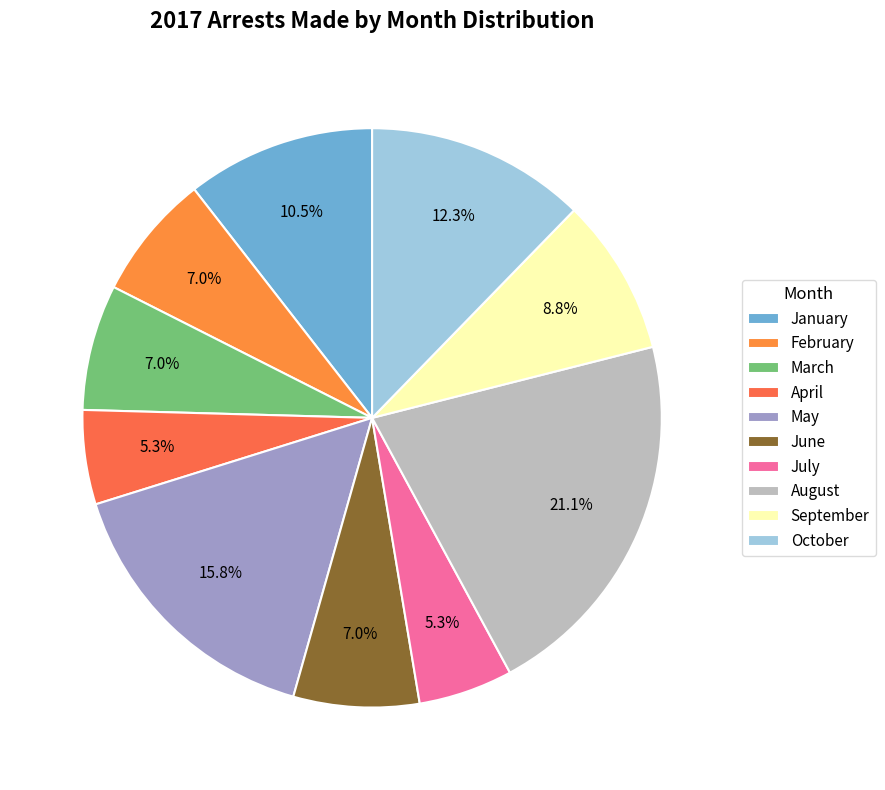

What is the total percentage of July and June?

12.3%